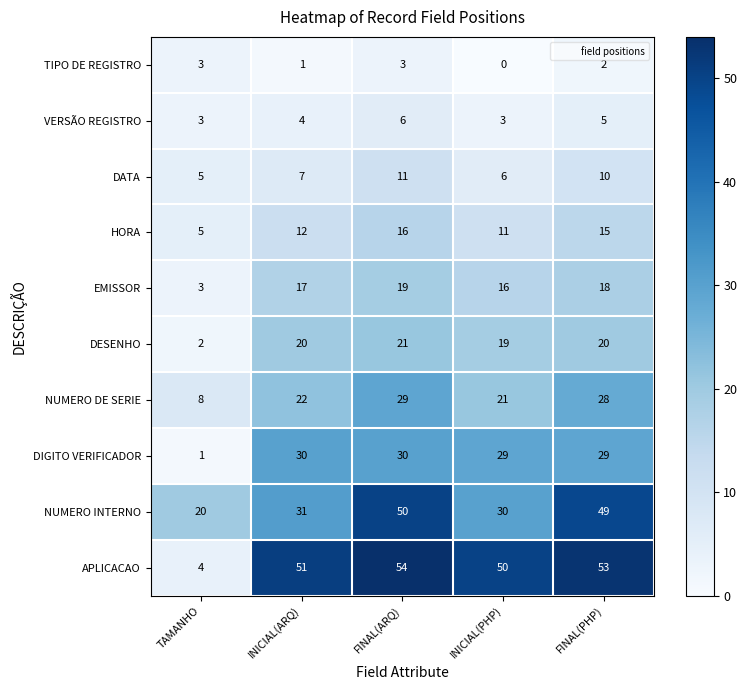

At which label is DESENHO closest to 11?

INICIAL(PHP)